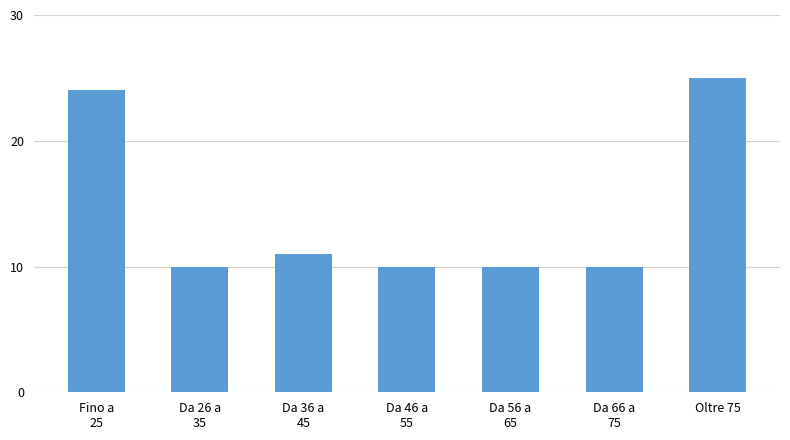

Reading left to right, transcribe all the data shown in this chart.

24	10	11	10	10	10	25